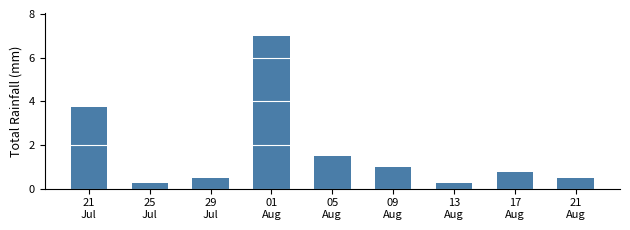

What is the change in value from 25
Jul to 17
Aug?

+0.5